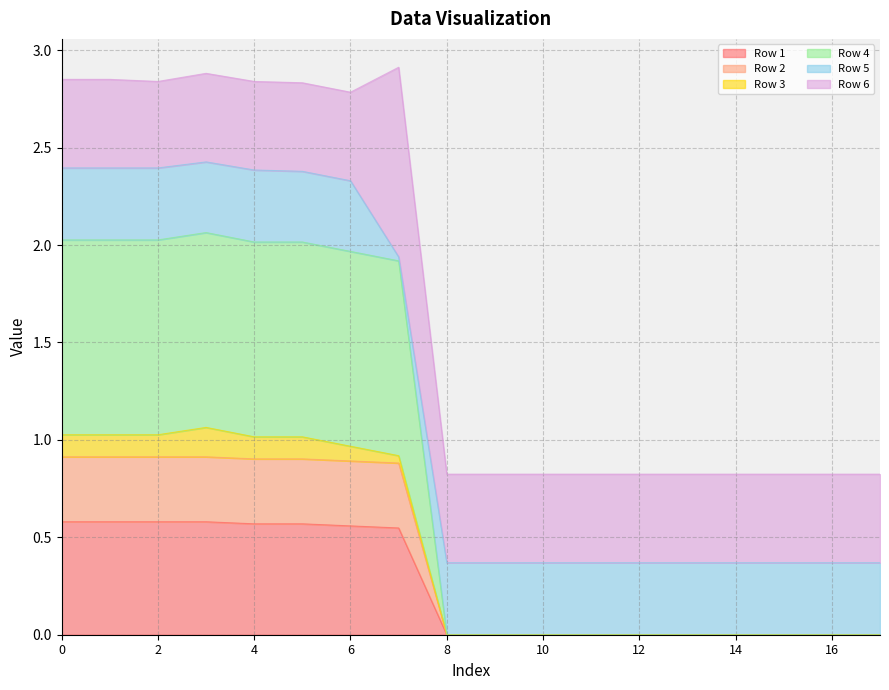

Is it true that Row 2 equals 0.3 at 13?

False